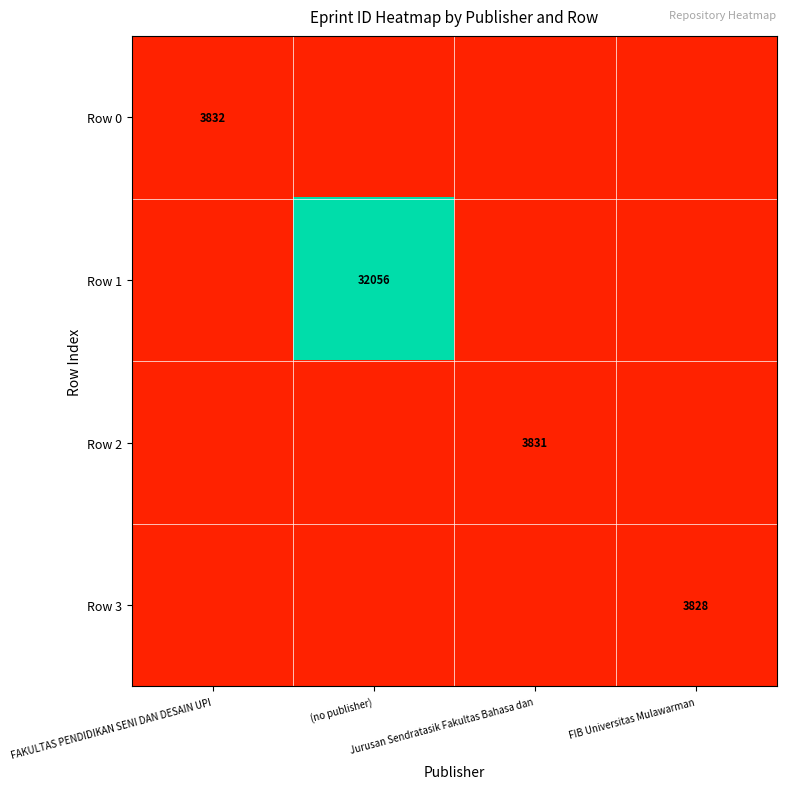

At how many categories does at least one series exceed 31510?

1